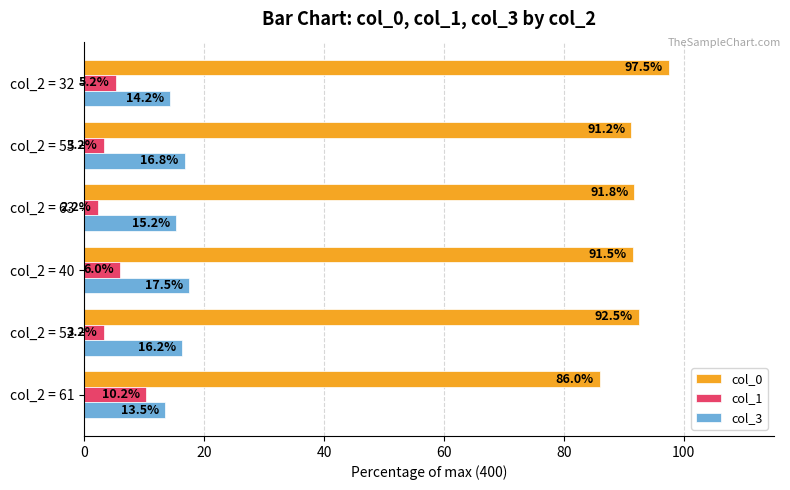

Which series has the largest total across all categories?

col_0